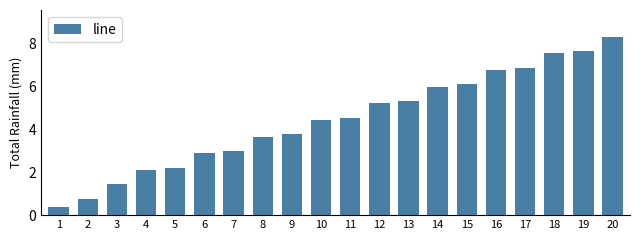

At which category does the chart reach its minimum across all series?

1